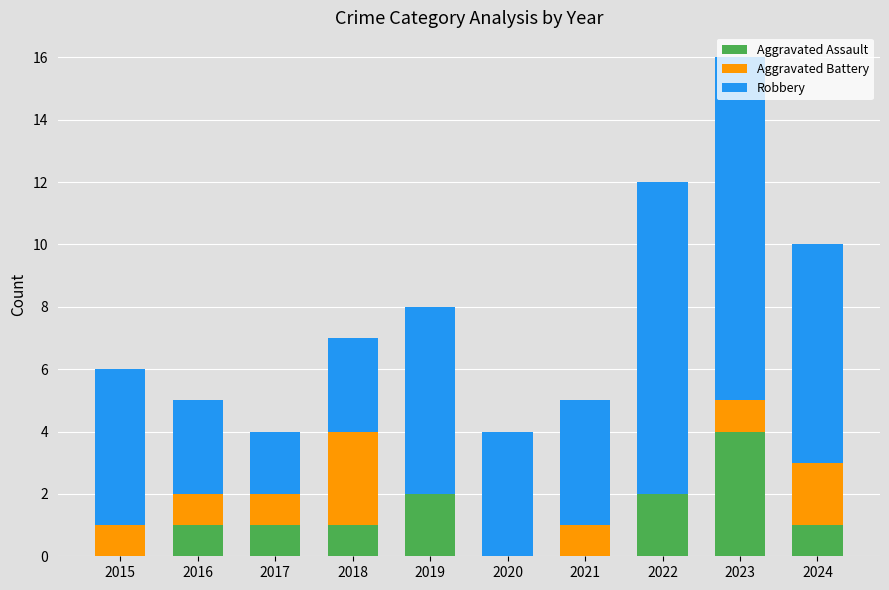

At which label does Aggravated Assault reach its peak?

2023